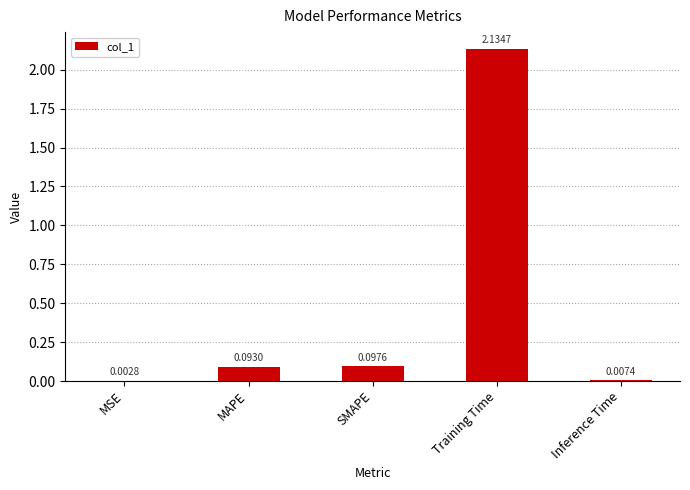

Which category has the highest value across all series?

Training Time